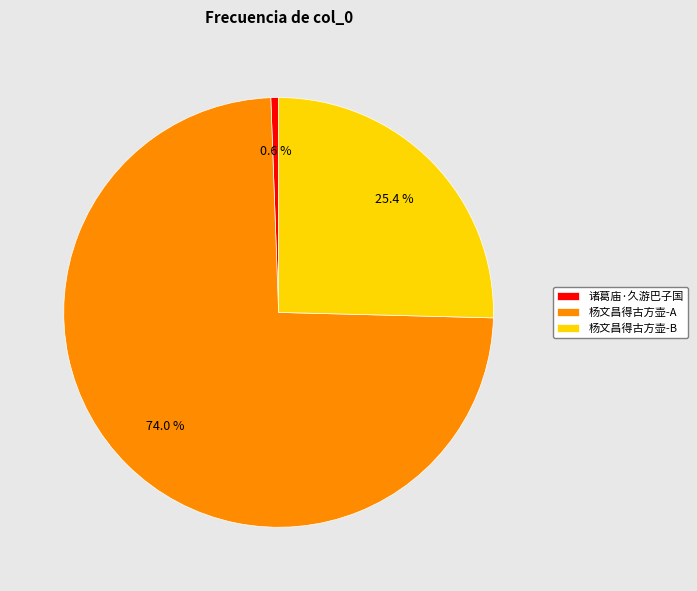

What is the largest slice in the pie chart?

杨文昌得古方壶-A